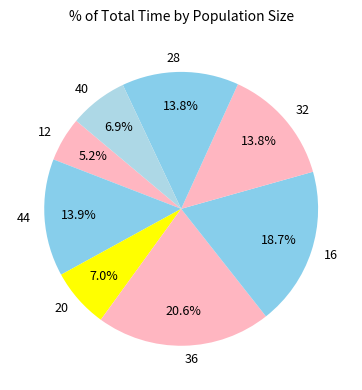

The 28 slice represents 26% of the pie. True or false?

False